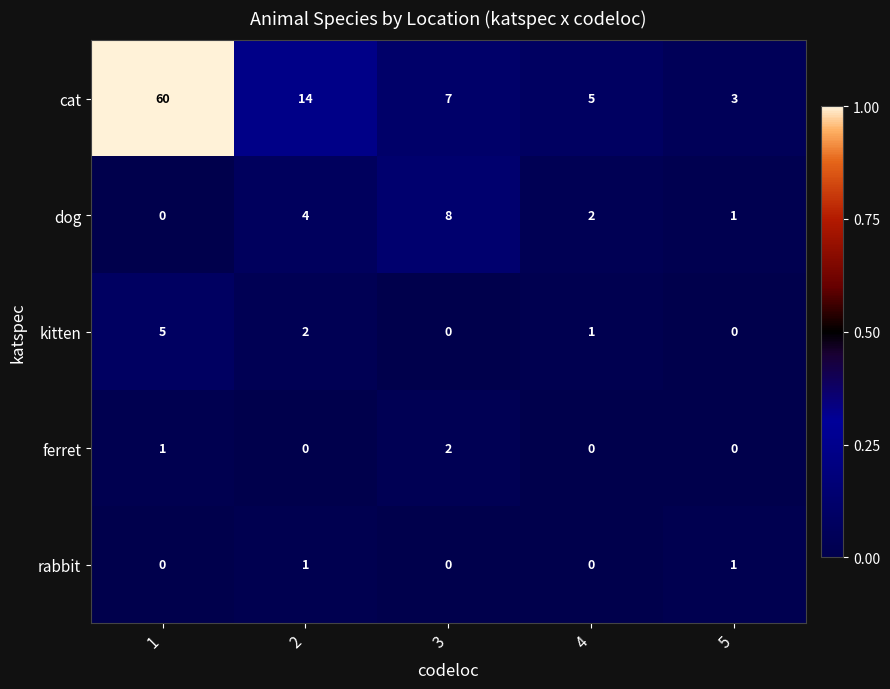

Which series has the widest spread of values?

cat